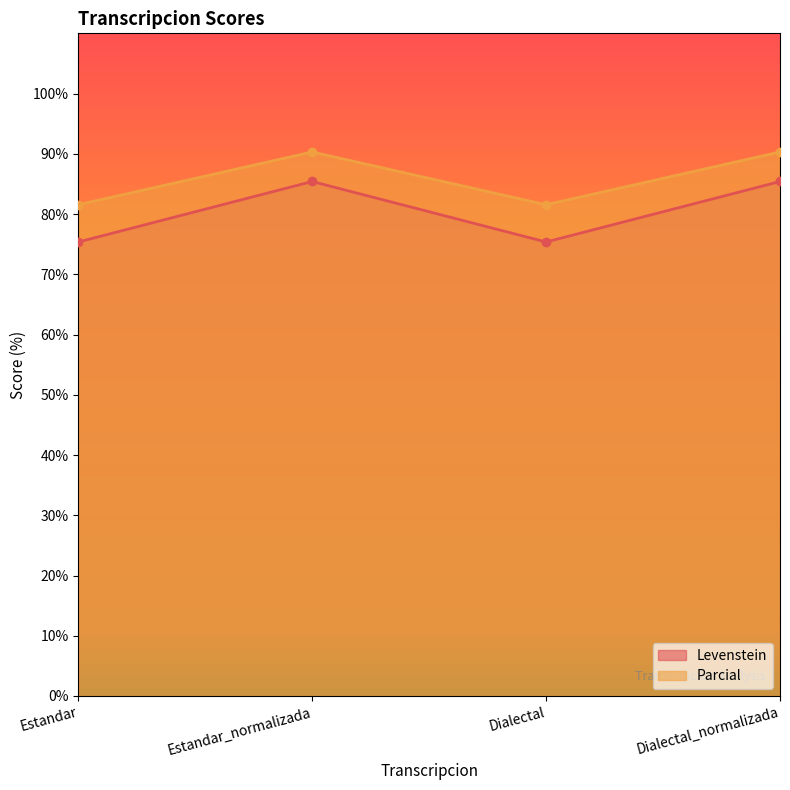

How many values in the Levenstein series exceed 85?

2